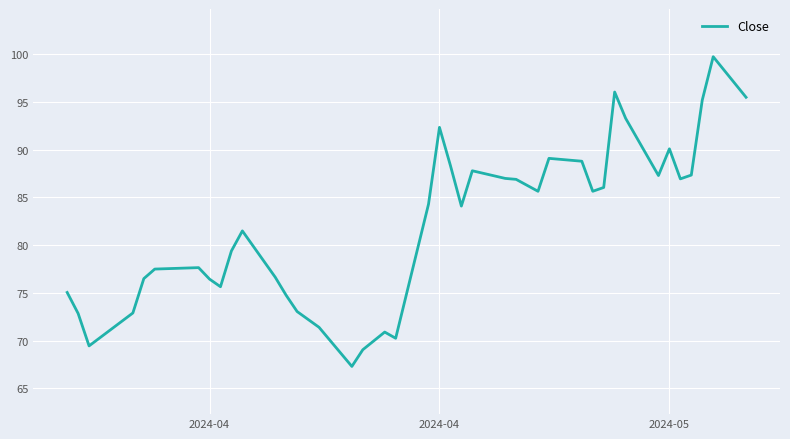

True or false: the data has more than 2 interior local peaks.

True